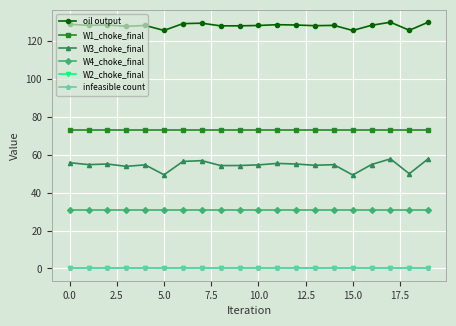

Does the chart have visible grid lines?

Yes